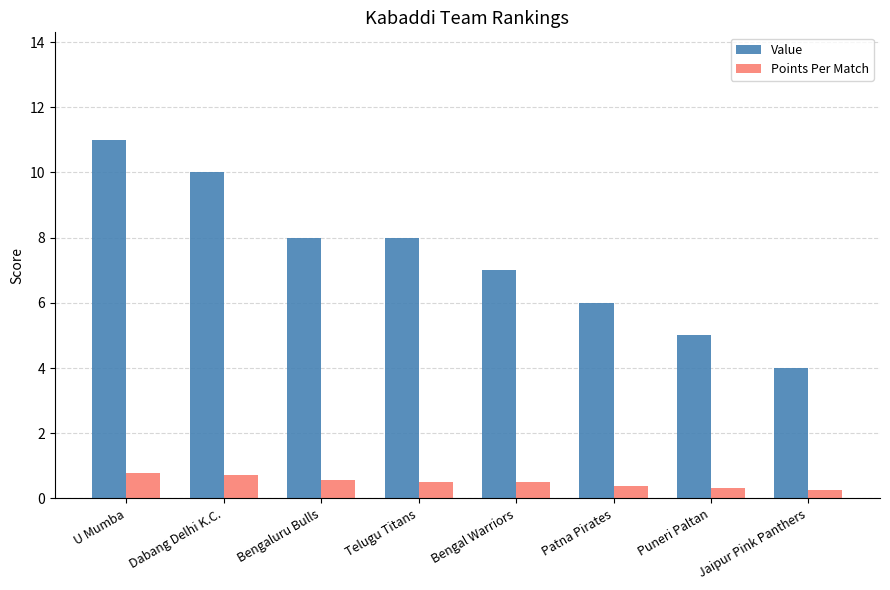

What is the minimum value for Value?

4.0